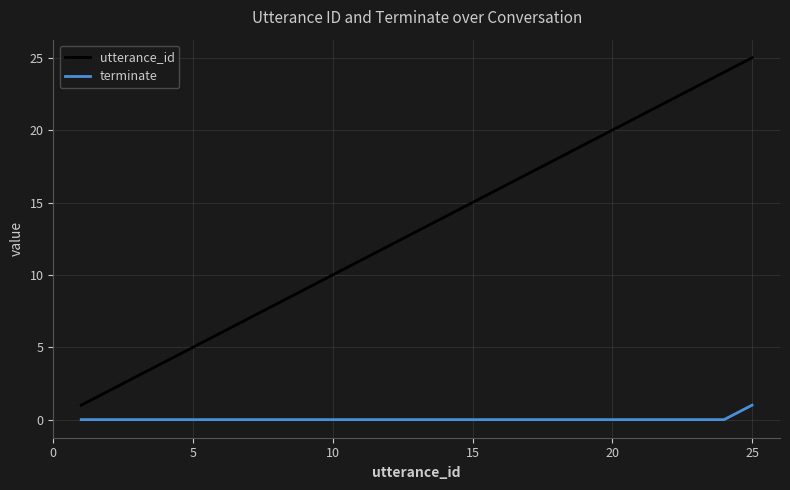

Which series has the largest total across all categories?

utterance_id